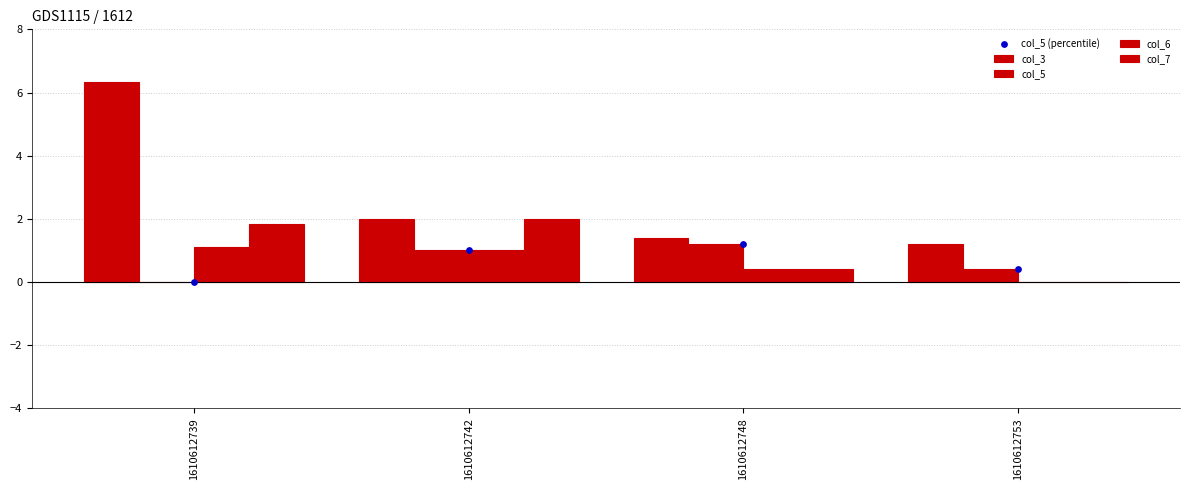

What are all the series names shown in the legend?

col_3, col_5, col_6, col_7, col_5 (percentile)